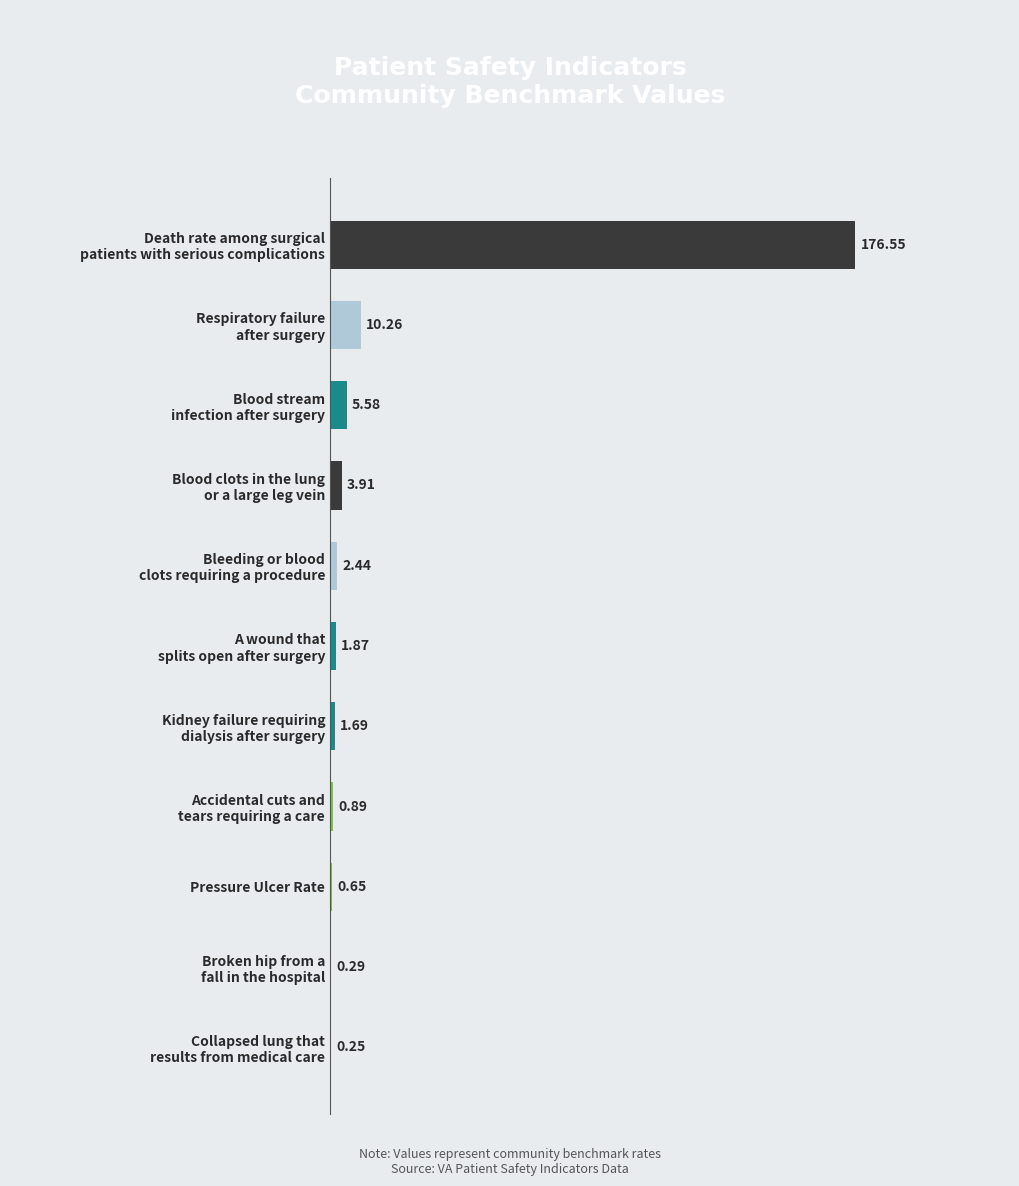

How many data points are above 1?

7